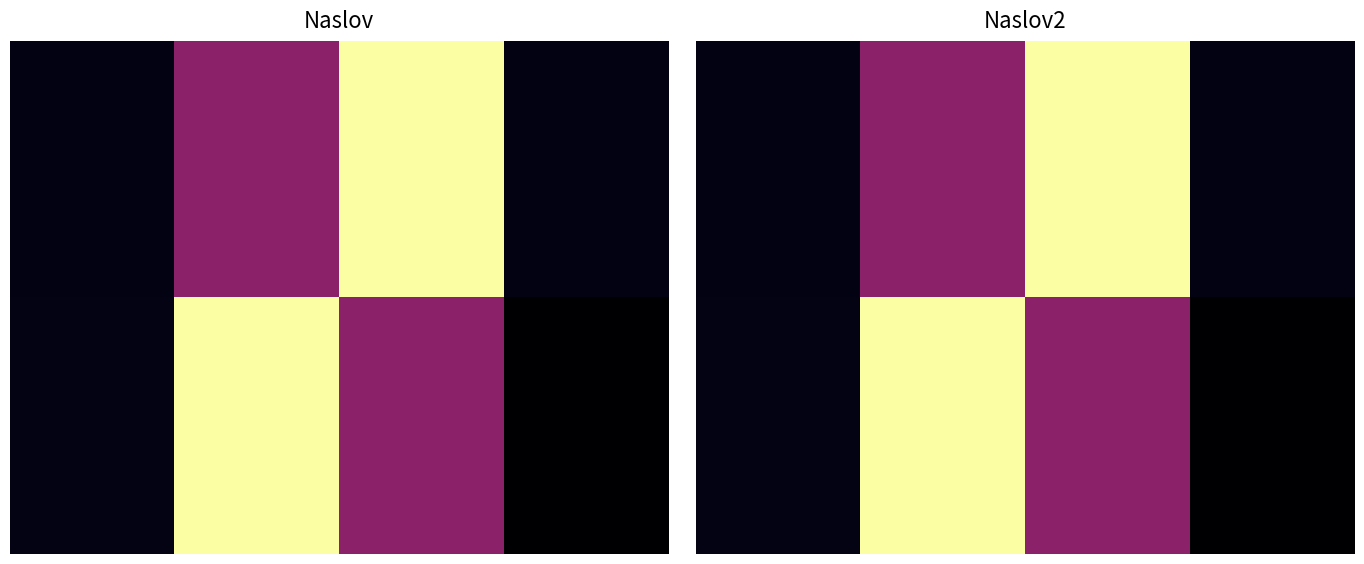

Which has a higher value, 3 or 0?

3